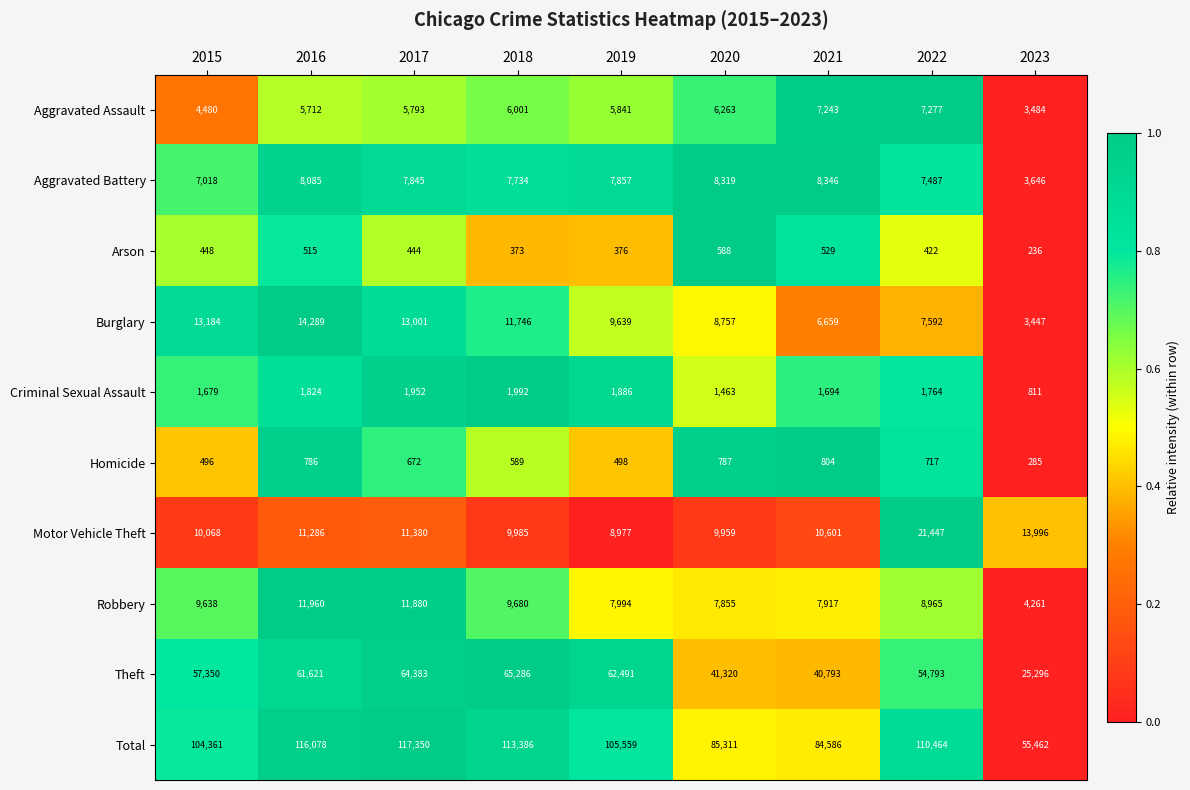

What is the total value across all series at 2018?

226772